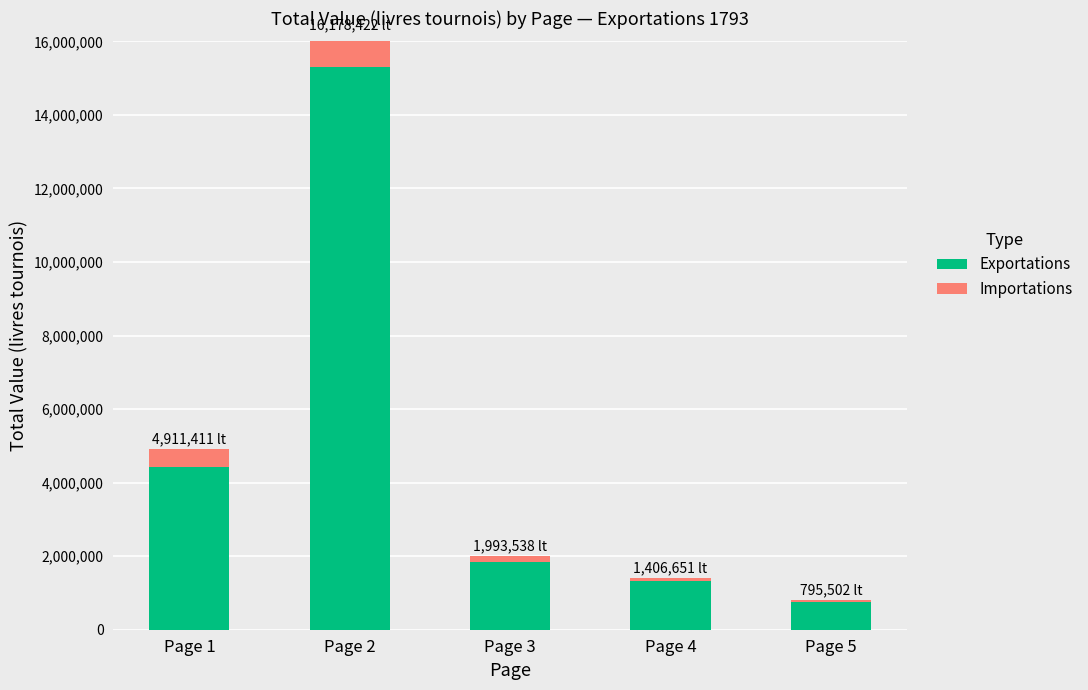

How many groups of bars are there?

5